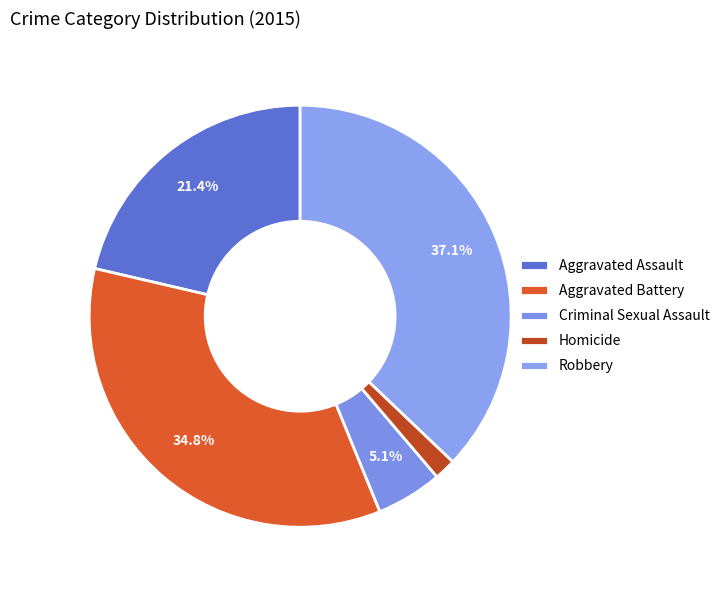

How many segments does this pie chart have?

5